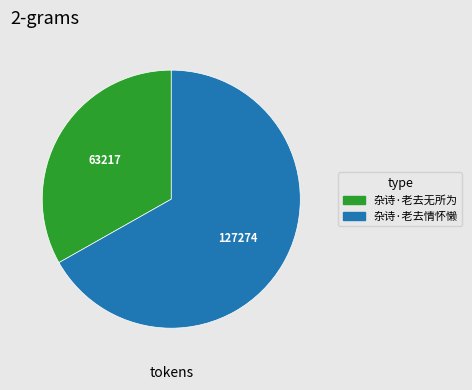

Is 杂诗·老去情怀懒 the majority of the pie?

Yes